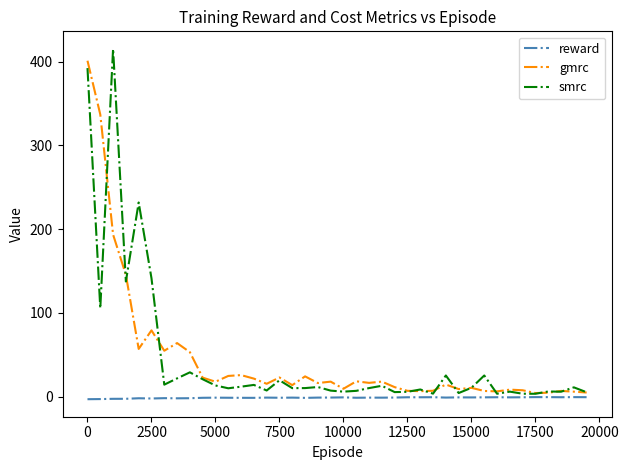

True or false: smrc and reward cross at least once.

False